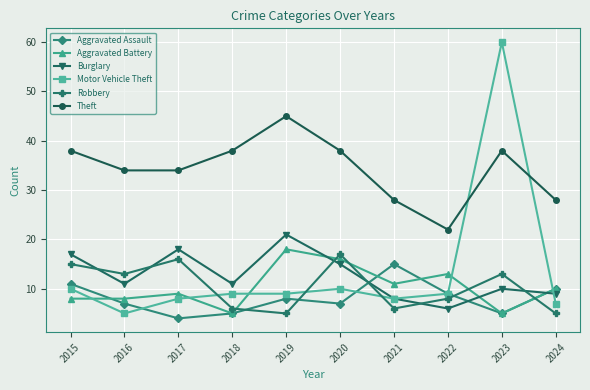

Reading left to right, what are all the values shown in this chart?

Aggravated Assault: 11	7	4	5	8	7	15	9	5	10
Aggravated Battery: 8	8	9	5	18	16	11	13	5	10
Burglary: 17	11	18	11	21	15	8	6	10	9
Motor Vehicle Theft: 10	5	8	9	9	10	8	9	60	7
Robbery: 15	13	16	6	5	17	6	8	13	5
Theft: 38	34	34	38	45	38	28	22	38	28